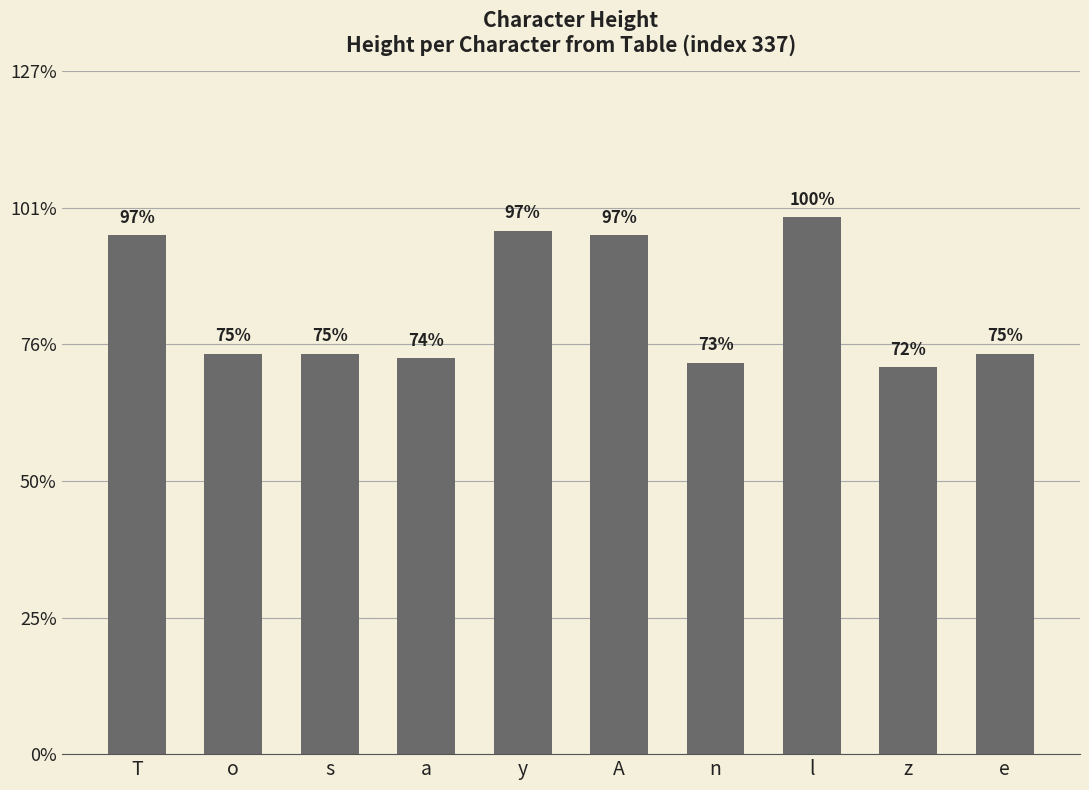

Between o and s, which is larger?

o